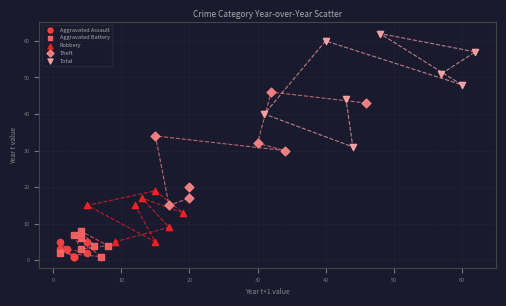

Which series reaches the maximum Y coordinate?

Total